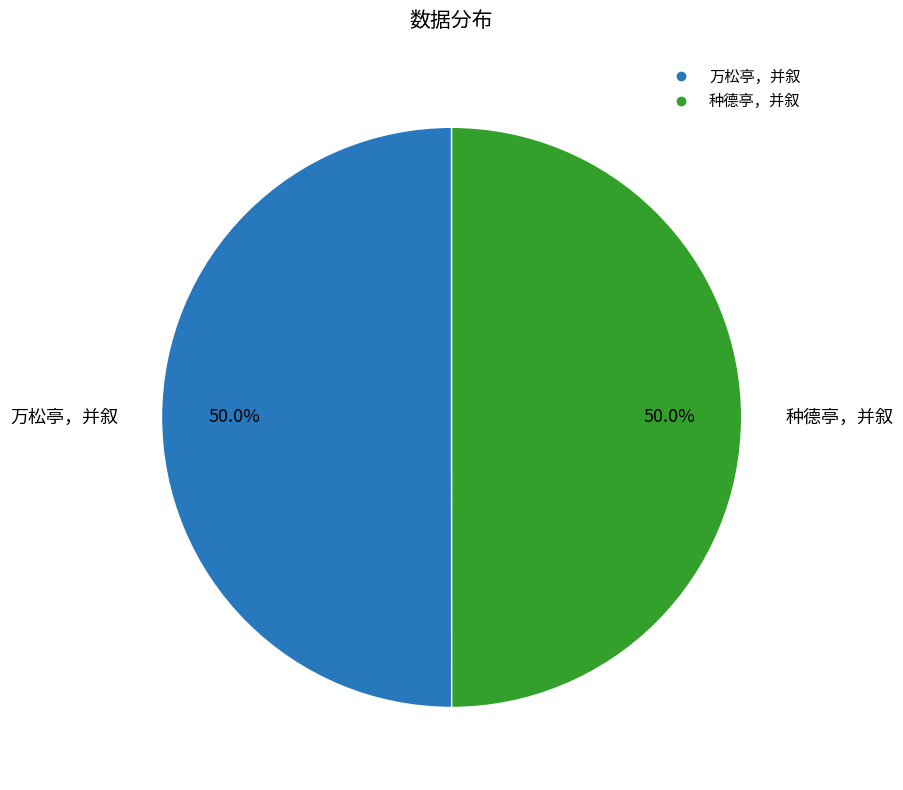

Combined, do 万松亭，并叙 and 种德亭，并叙 account for over 50%?

Yes